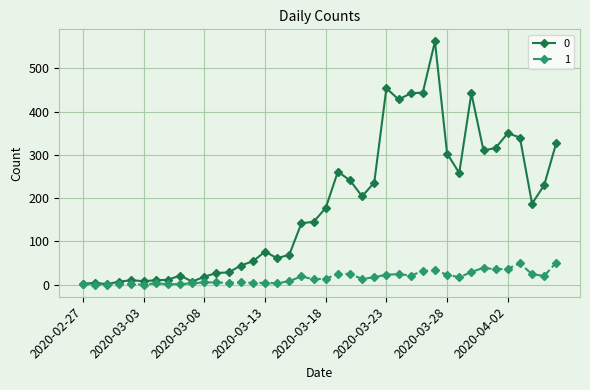

What is the difference between the maximum and minimum values in the 0 series?

561